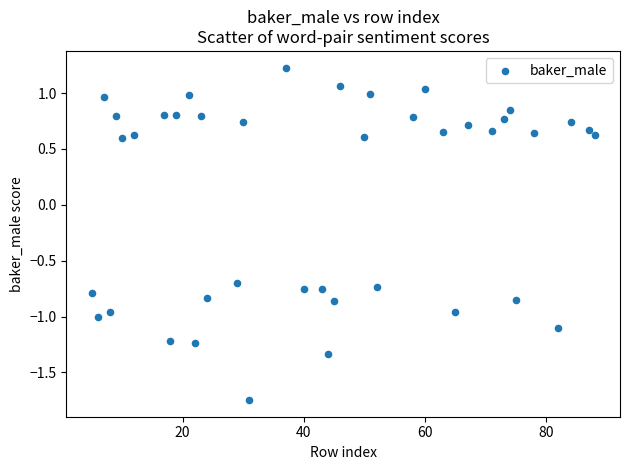

What is the range of Y values (max minus min)?

3.0